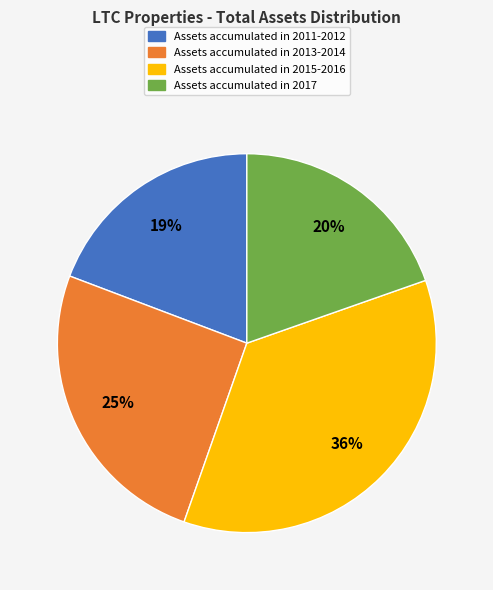

Is the sum of Assets accumulated in 2015-2016 and Assets accumulated in 2013-2014 greater than half?

Yes